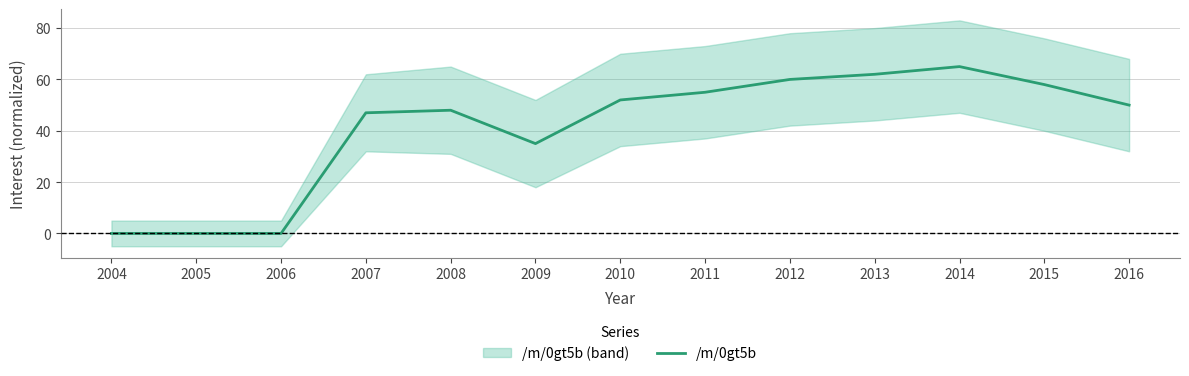

How many points are higher than both their immediate neighbors (excluding endpoints)?

2